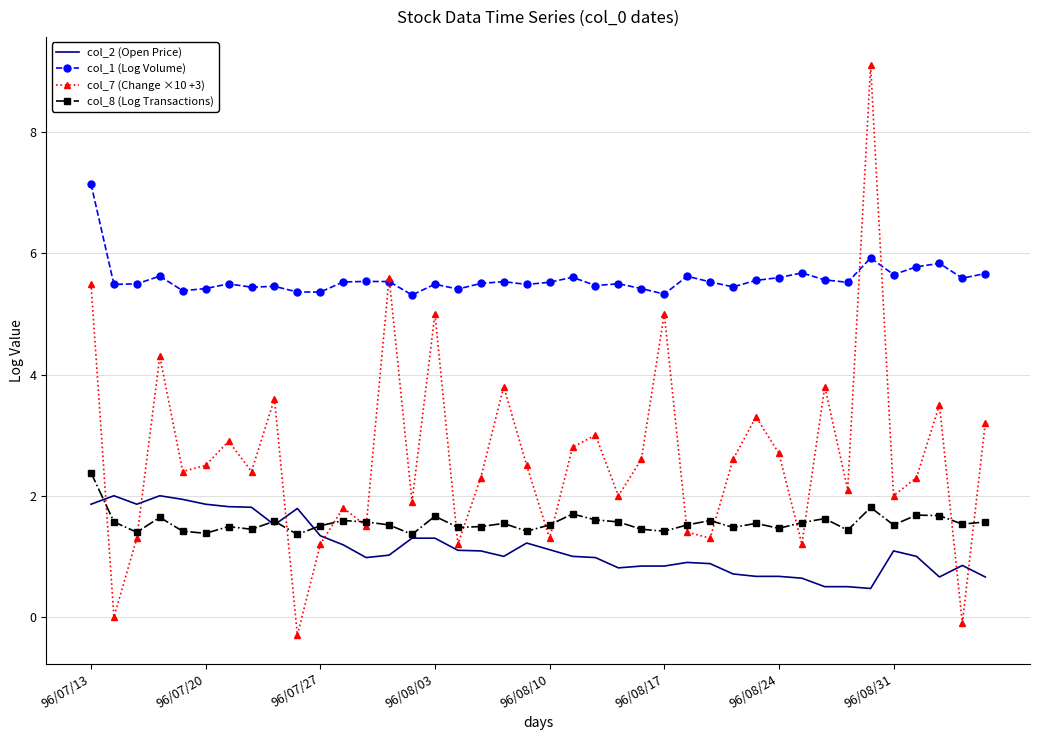

What is the minimum value for col_7 (Change ×10 +3)?

-0.3